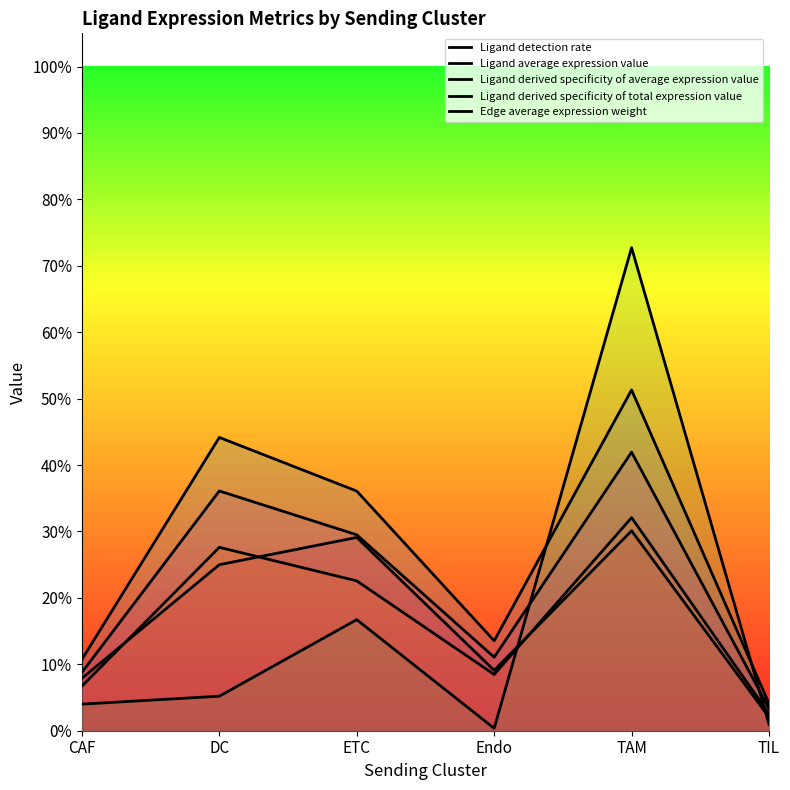

Count the number of categories in the chart.

6